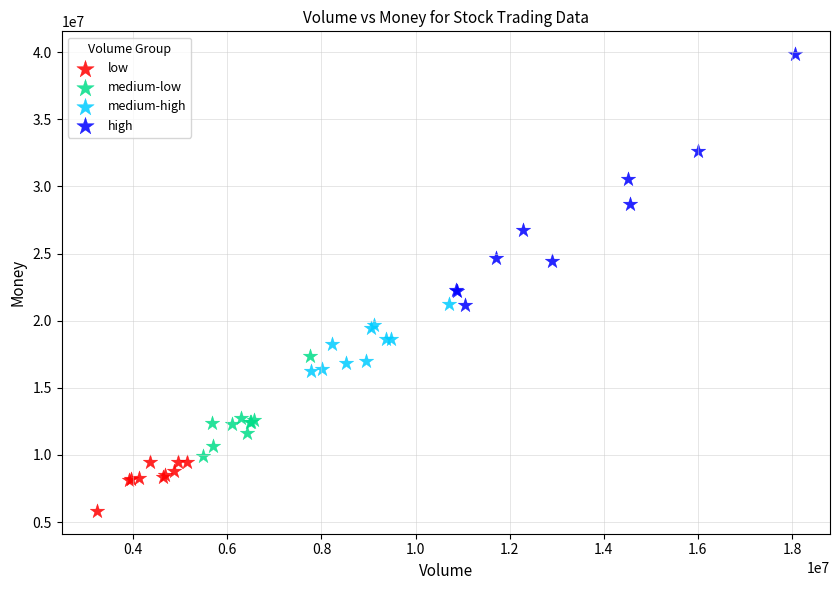

Which series reaches the minimum Y coordinate?

low